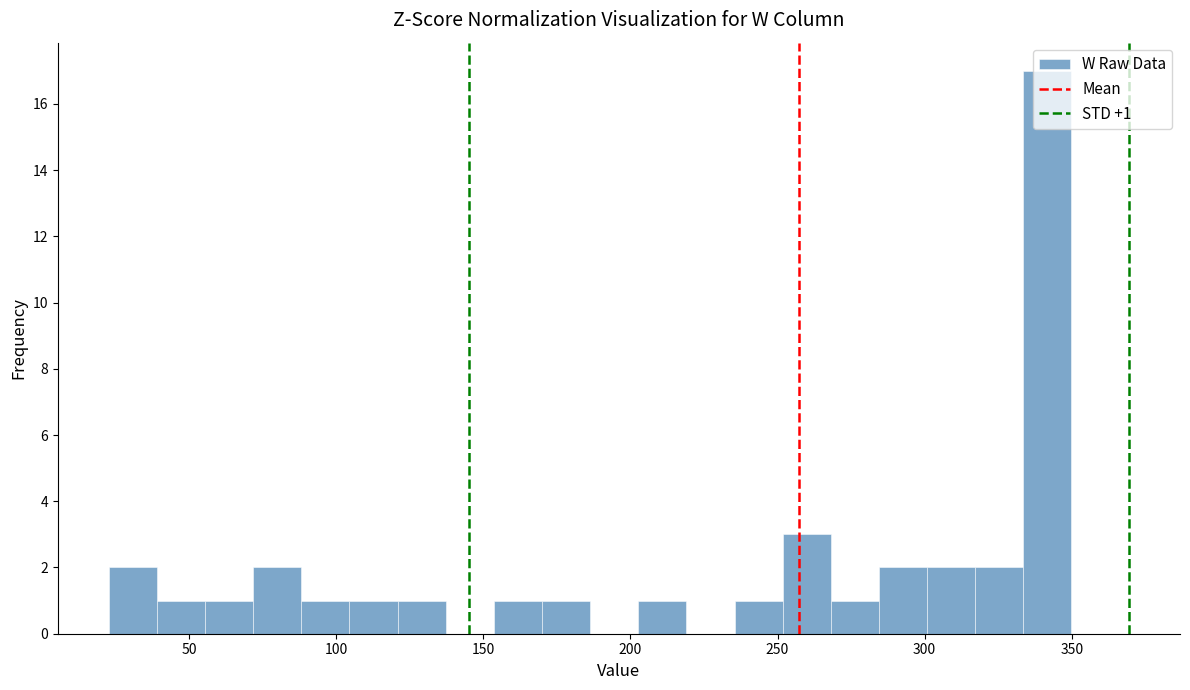

Read against the x-axis, roughly where is the centre of the tallest bar?

340